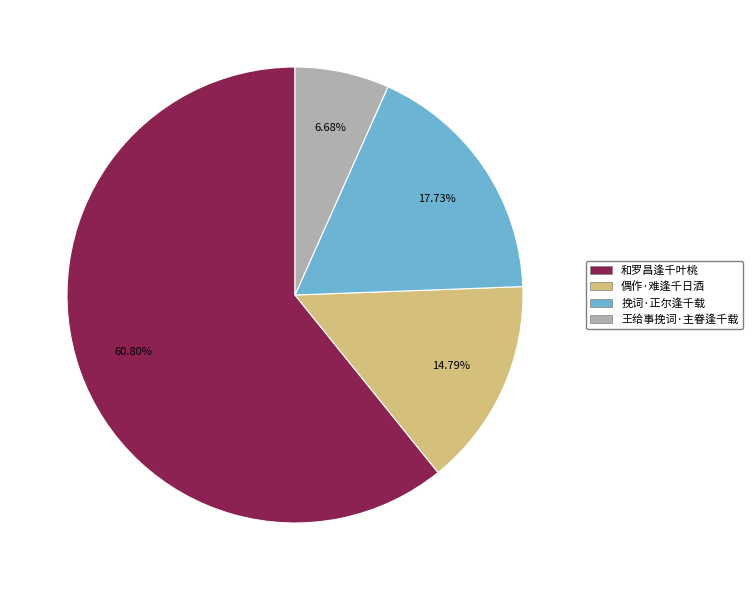

The 王给事挽词·主眷逢千载 slice represents 7% of the pie. True or false?

True